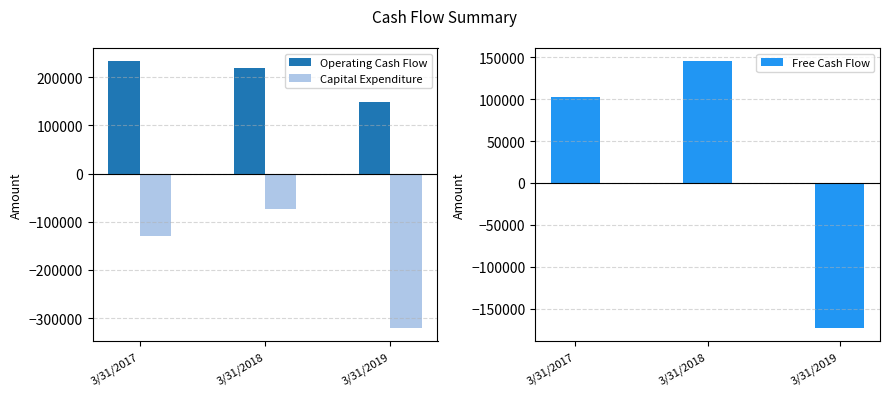

How many bars are there in each group?

3